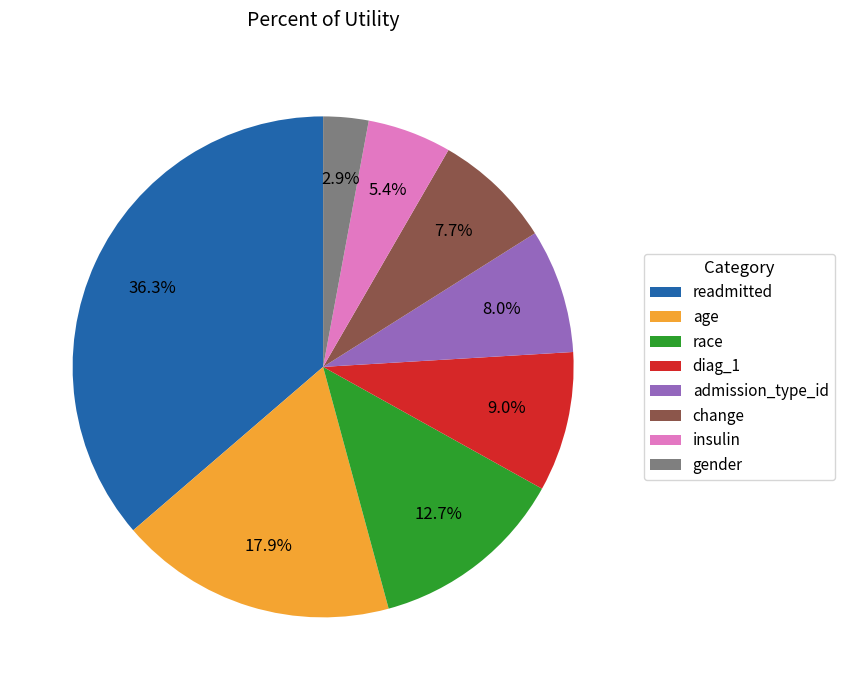

To the nearest percent, what is the combined percentage of age and change?

26%